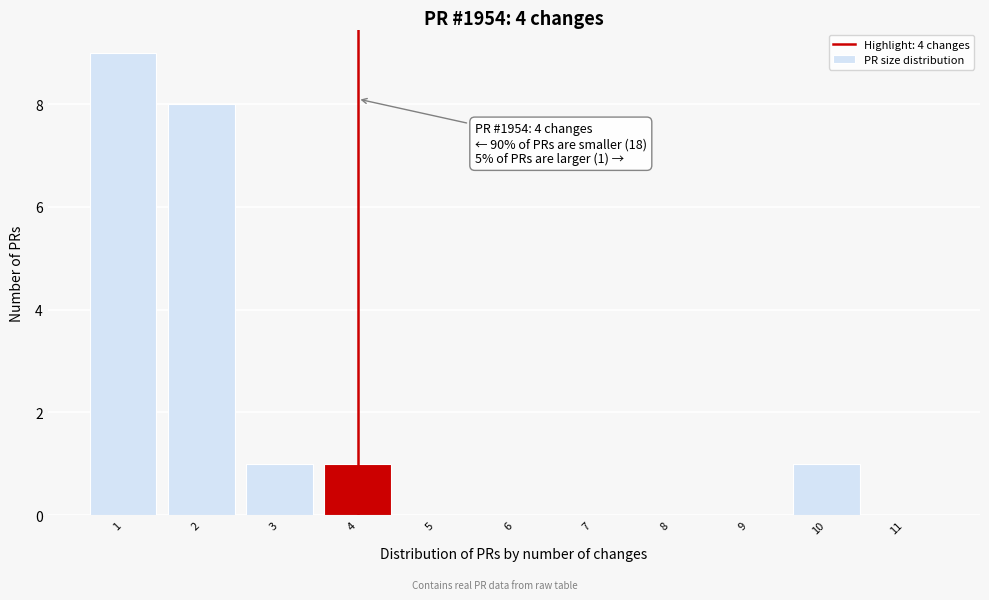

Which range on the x-axis has the tallest bar?

0.5 to 1.5